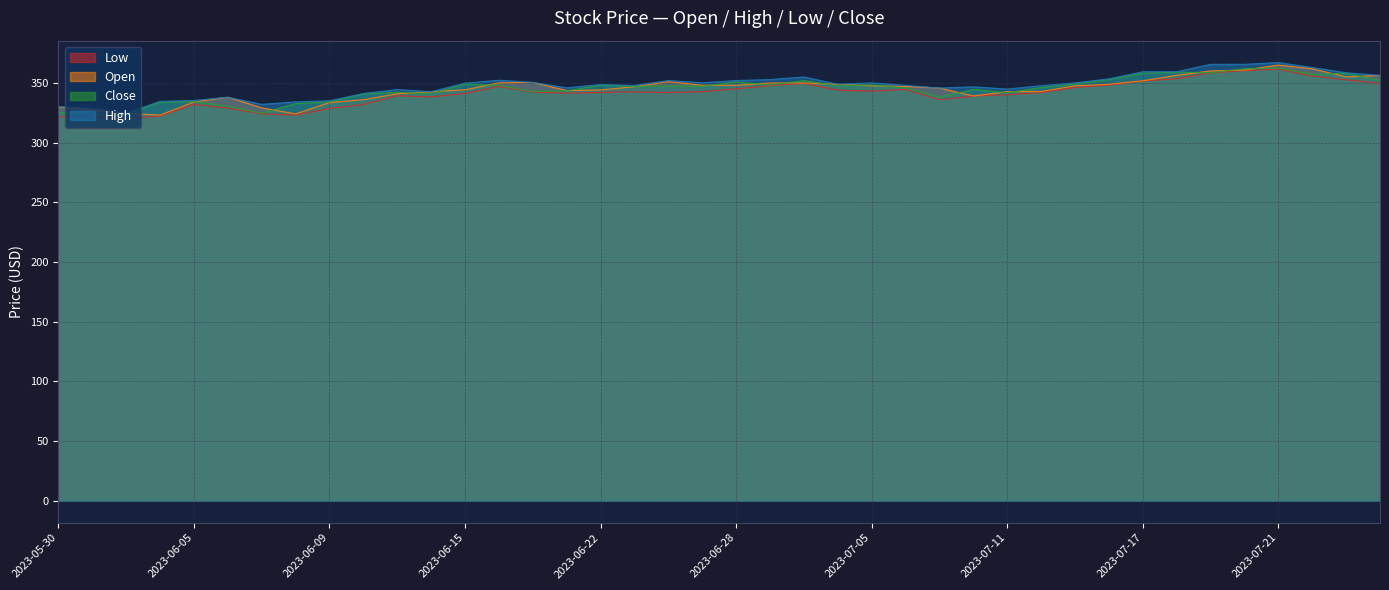

The value of Close at 2023-07-25 is 358.1. True or false?

True